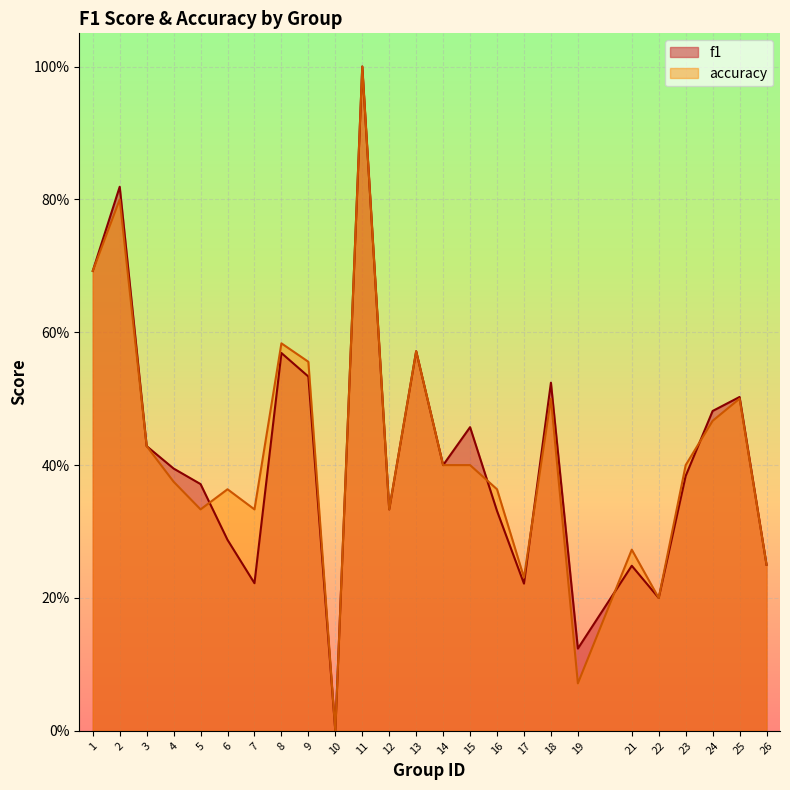

How many interior local peaks does the f1 series have?

8